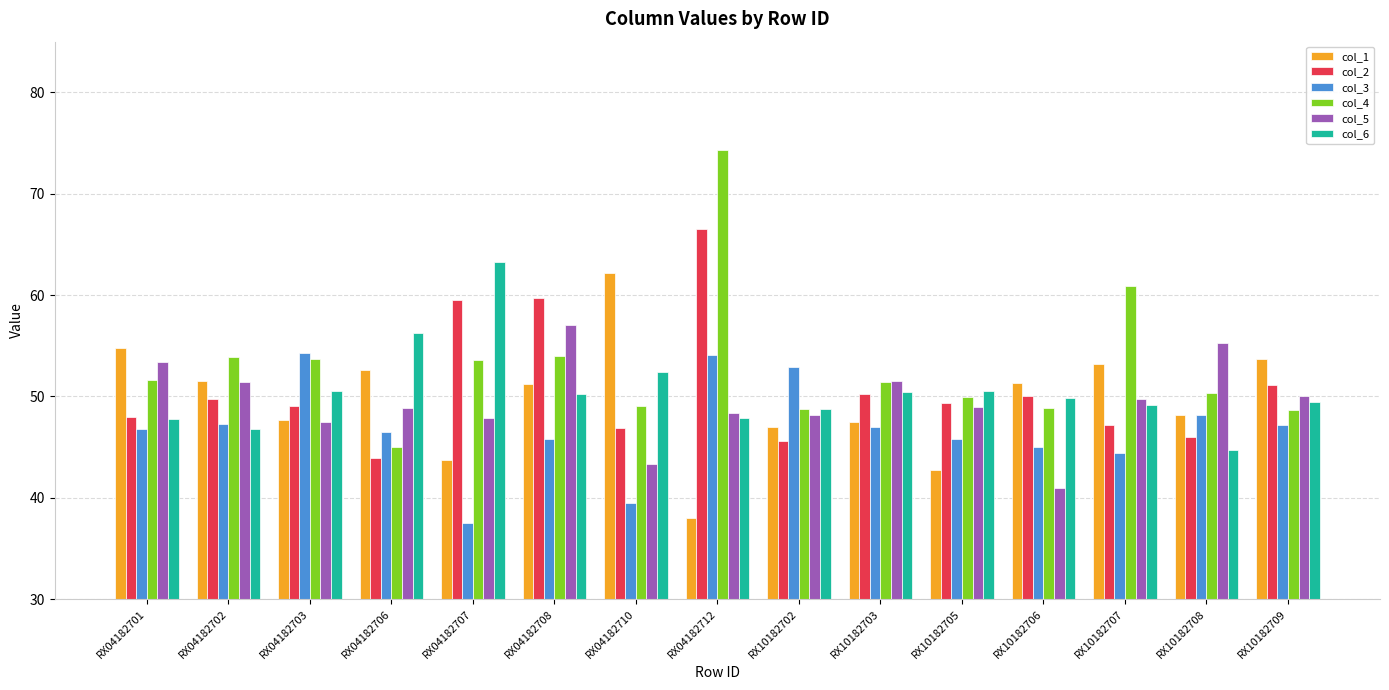

Does the chart contain stacked bars?

No